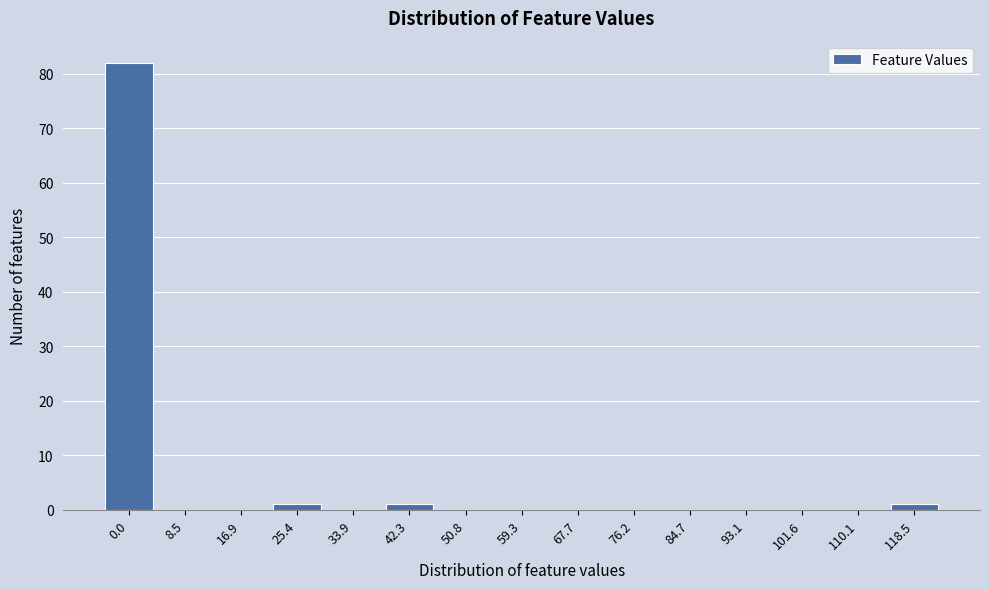

Reading left to right, list all the values displayed in this chart.

0.0=82	8.5=0	16.9=0	25.4=1	33.9=0	42.3=1	50.8=0	59.3=0	67.7=0	76.2=0	84.7=0	93.1=0	101.6=0	110.1=0	118.5=1